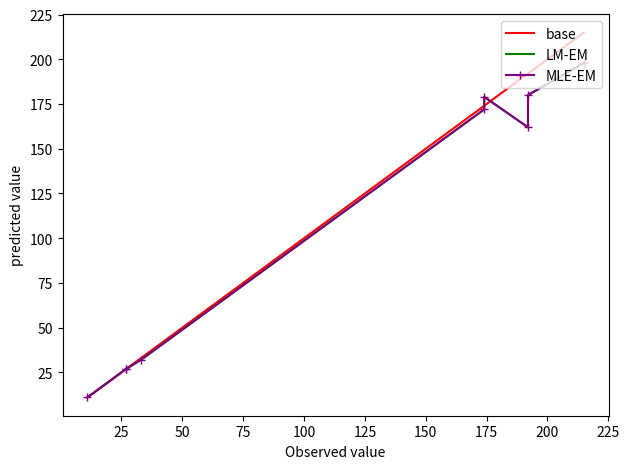

What is the spread (max minus min) of values at 100?

2